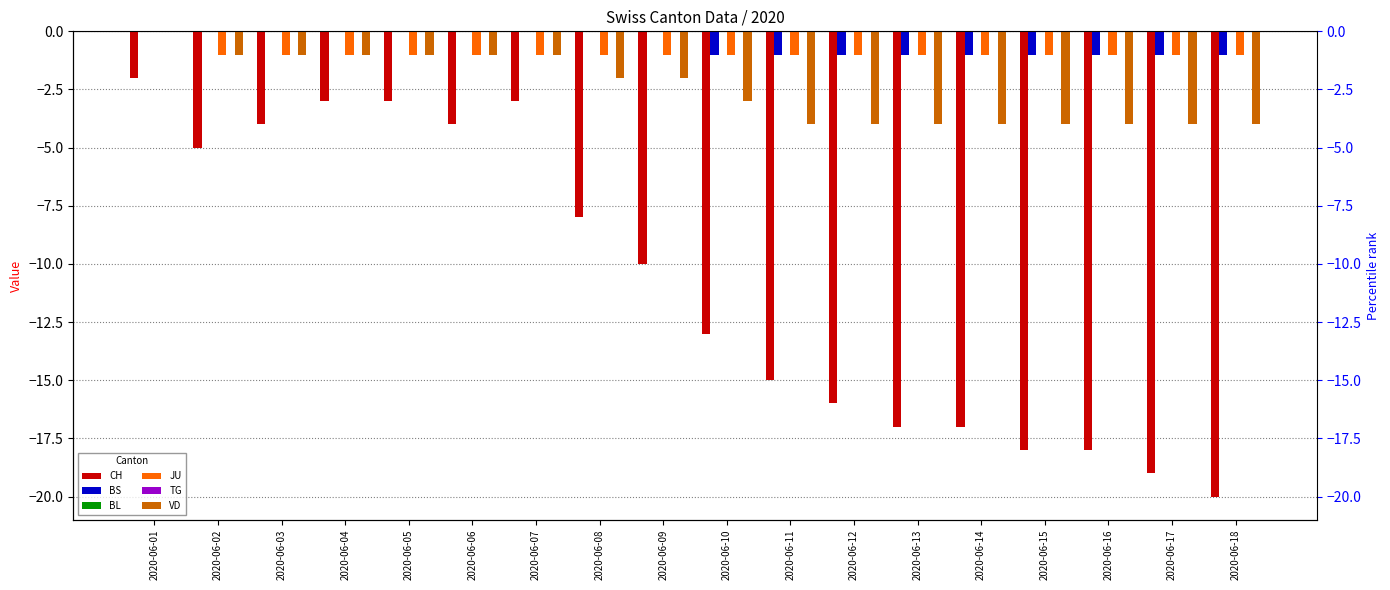

True or false: TG has a value of 0 at 2020-06-01.

True